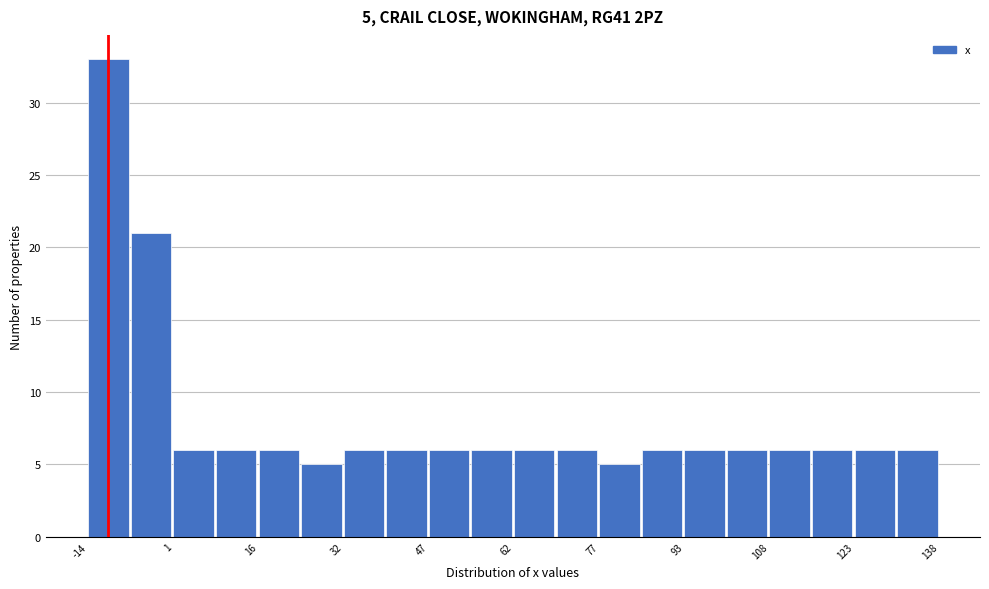

Around what value on the x-axis is the tallest bar? Give the approximate position of its centre, as read against the axis.

-10